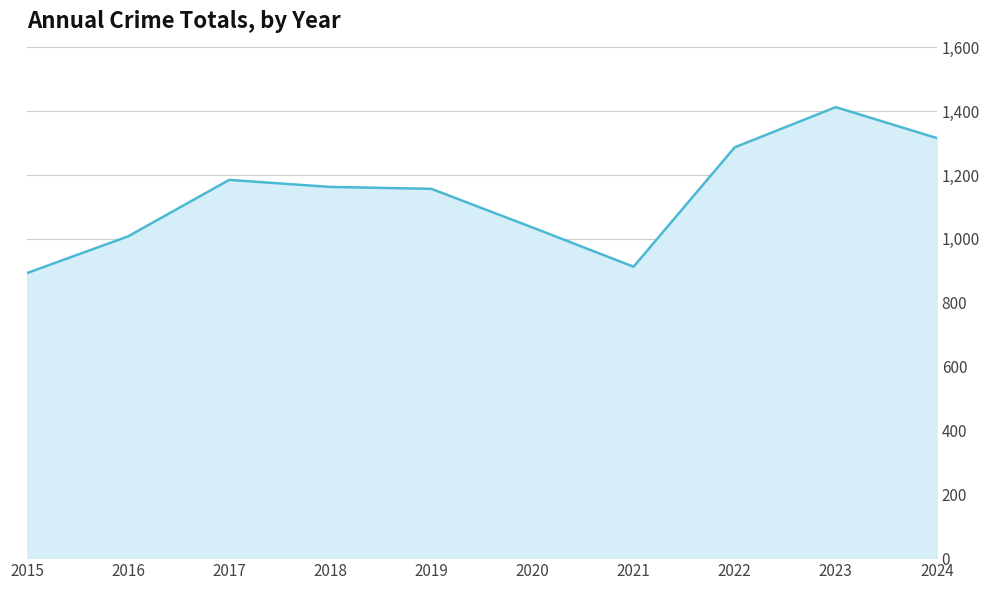

Approximately how many times larger is the value at 2019 compared to 2022?

0.9